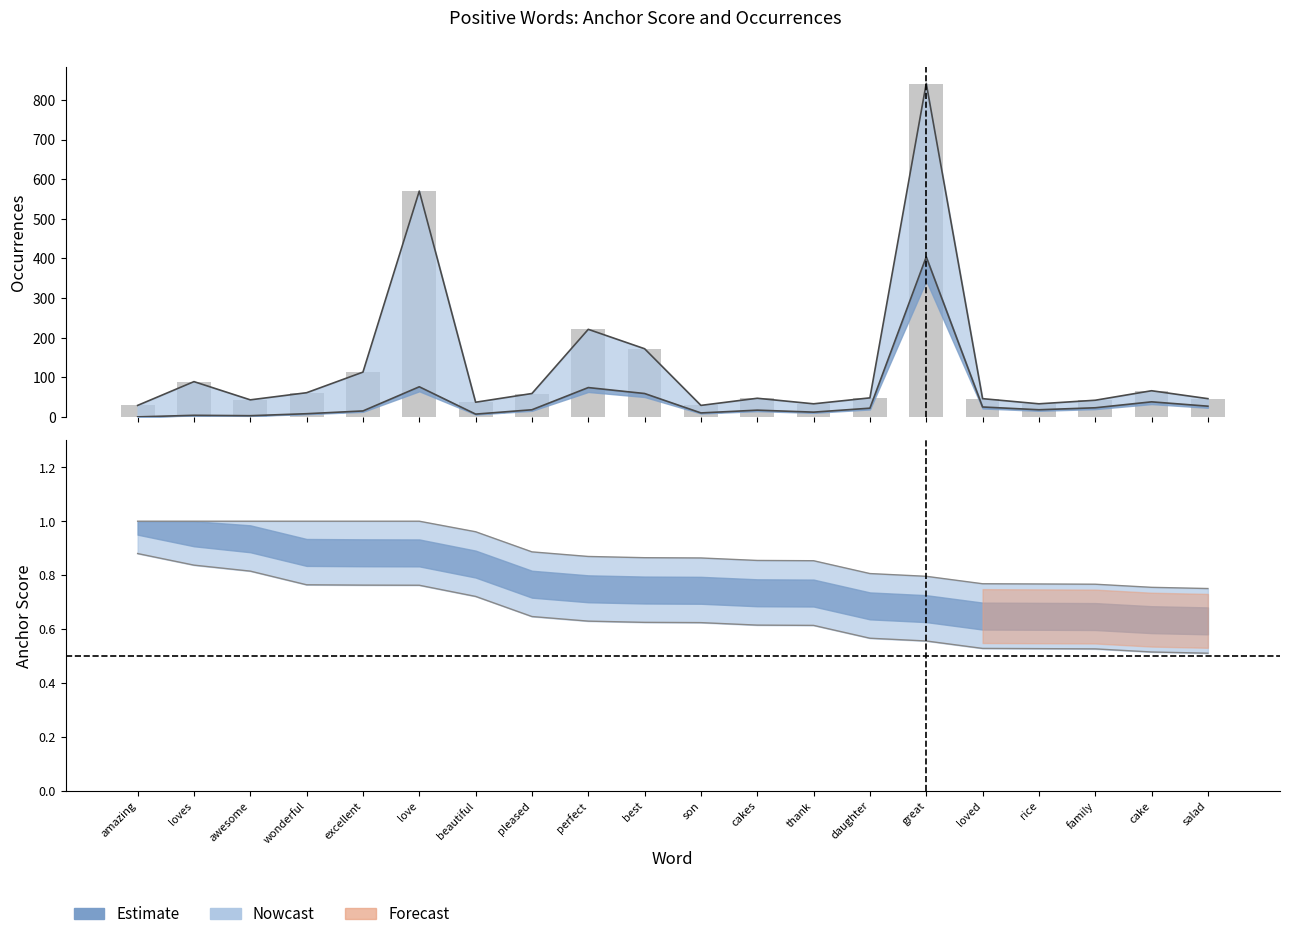

Reading right to left, list all the values displayed in this chart.

Upper bound: salad=46.0	cake=66.0	family=42.0	rice=33.0	loved=46.0	great=842.0	daughter=48.0	thank=33.0	cakes=47.0	son=29.0	best=172.0	perfect=221.0	pleased=59.0	beautiful=37.0	love=570.0	excellent=113.0	wonderful=61.0	awesome=43.0	loves=89.0	amazing=29.0
Lower bound: salad=27.0	cake=38.0	family=23.0	rice=18.0	loved=25.0	great=404.0	daughter=22.0	thank=12.0	cakes=17.0	son=10.0	best=59.0	perfect=74.0	pleased=18.0	beautiful=7.0	love=76.0	excellent=15.0	wonderful=8.0	awesome=3.0	loves=4.0	amazing=0.0
type occurences: salad=46.0	cake=66.0	family=42.0	rice=33.0	loved=46.0	great=841.0	daughter=48.0	thank=33.0	cakes=47.0	son=29.0	best=172.0	perfect=221.0	pleased=59.0	beautiful=37.0	love=570.0	excellent=113.0	wonderful=61.0	awesome=43.0	loves=89.0	amazing=29.0
Upper boundary: salad=0.8	cake=0.8	family=0.8	rice=0.8	loved=0.8	great=0.8	daughter=0.8	thank=0.9	cakes=0.9	son=0.9	best=0.9	perfect=0.9	pleased=0.9	beautiful=1.0	love=1.0	excellent=1.0	wonderful=1.0	awesome=1.0	loves=1.0	amazing=1.0
Lower boundary: salad=0.5	cake=0.5	family=0.5	rice=0.5	loved=0.5	great=0.6	daughter=0.6	thank=0.6	cakes=0.6	son=0.6	best=0.6	perfect=0.6	pleased=0.6	beautiful=0.7	love=0.8	excellent=0.8	wonderful=0.8	awesome=0.8	loves=0.8	amazing=0.9